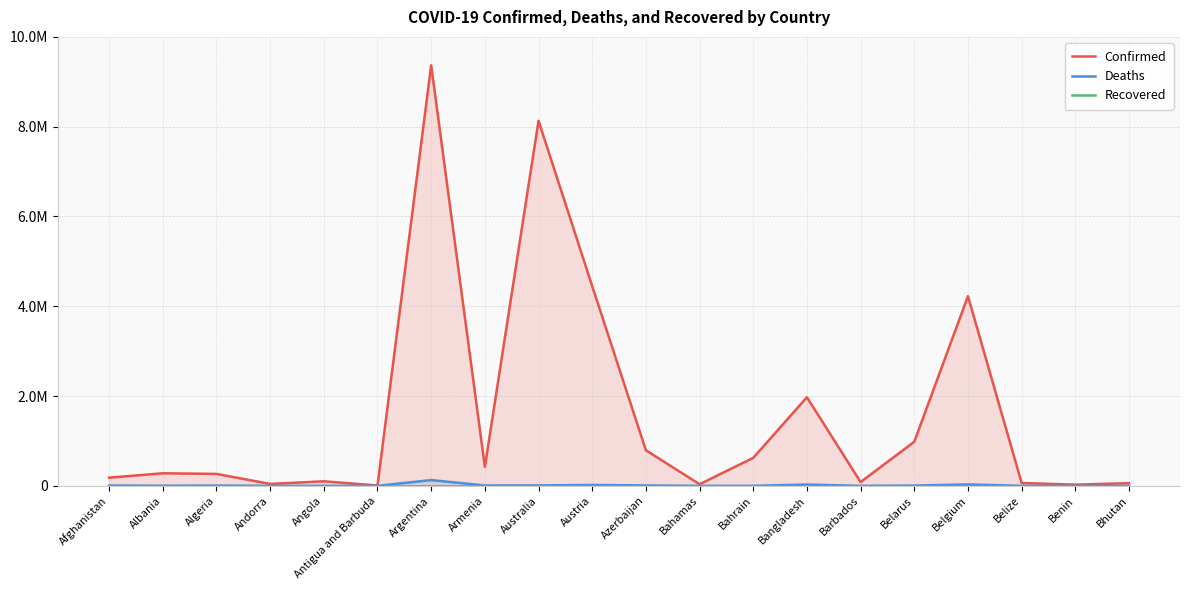

Reading left to right, what are all the values shown in this chart?

Confirmed: Afghanistan=182528	Albania=280298	Algeria=266073	Andorra=43774	Angola=101320	Antigua and Barbuda=8625	Argentina=9367172	Armenia=423243	Australia=8130927	Austria=4447278	Azerbaijan=793176	Bahamas=35902	Bahrain=624269	Bangladesh=1973789	Barbados=84095	Belarus=982867	Belgium=4225222	Belize=63795	Benin=27122	Bhutan=59729
Deaths: Afghanistan=7723	Albania=3499	Algeria=6875	Andorra=153	Angola=1900	Antigua and Barbuda=141	Argentina=129070	Armenia=8629	Australia=9897	Austria=20037	Azerbaijan=9717	Bahamas=817	Bahrain=1492	Bangladesh=29145	Barbados=476	Belarus=6978	Belgium=31903	Belize=679	Benin=163	Bhutan=21
Recovered: Afghanistan=0	Albania=0	Algeria=0	Andorra=0	Angola=0	Antigua and Barbuda=0	Argentina=0	Armenia=0	Australia=0	Austria=0	Azerbaijan=0	Bahamas=0	Bahrain=0	Bangladesh=0	Barbados=0	Belarus=0	Belgium=0	Belize=0	Benin=0	Bhutan=0